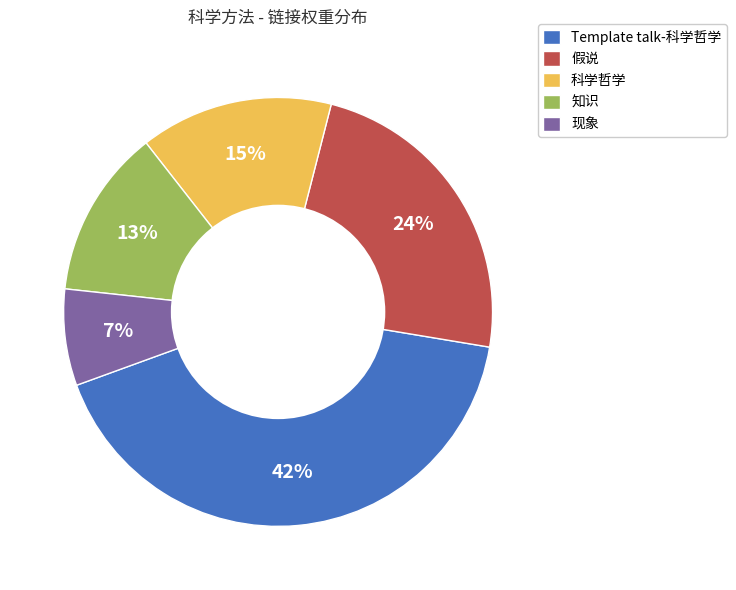

To the nearest percent, what is the average slice percentage?

20%